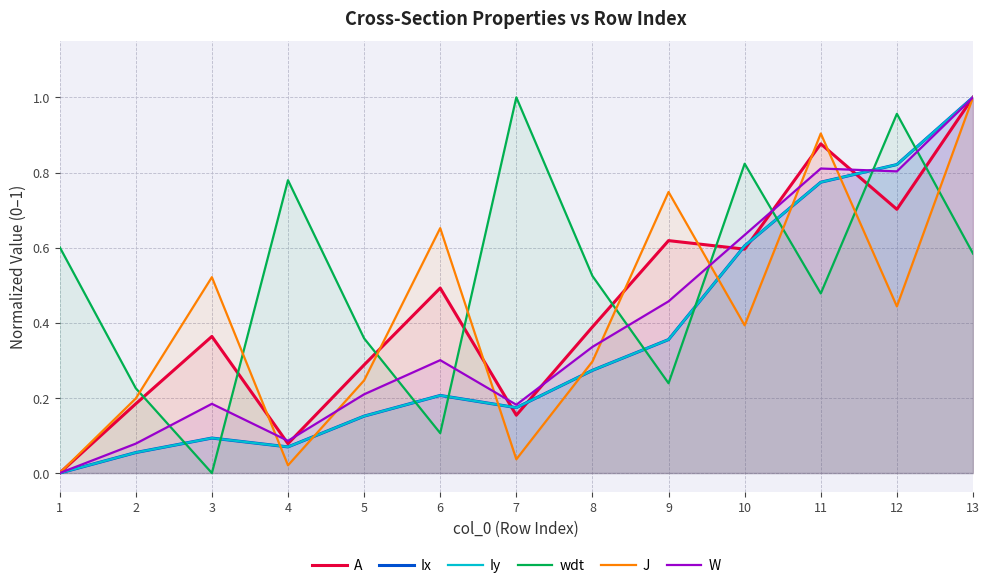

Reading left to right, transcribe all the data shown in this chart.

A: 0.0	0.2	0.4	0.1	0.3	0.5	0.2	0.4	0.6	0.6	0.9	0.7	1.0
Ix: 0.0	0.1	0.1	0.1	0.2	0.2	0.2	0.3	0.4	0.6	0.8	0.8	1.0
Iy: 0.0	0.1	0.1	0.1	0.2	0.2	0.2	0.3	0.4	0.6	0.8	0.8	1.0
wdt: 0.6	0.2	0.0	0.8	0.4	0.1	1.0	0.5	0.2	0.8	0.5	1.0	0.6
J: 0.0	0.2	0.5	0.0	0.2	0.7	0.0	0.3	0.7	0.4	0.9	0.4	1.0
W: 0.0	0.1	0.2	0.1	0.2	0.3	0.2	0.3	0.5	0.6	0.8	0.8	1.0